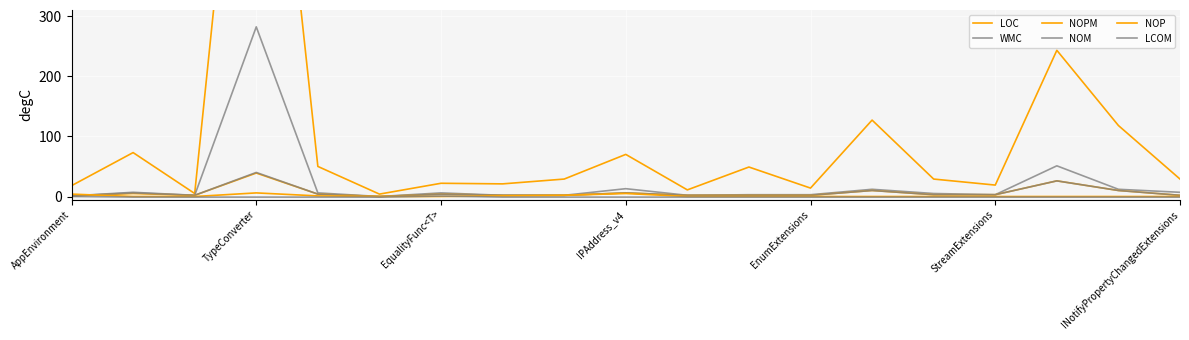

Reading right to left, what are all the values shown in this chart?

LOC: 29.0	118.0	243.0	19.0	29.0	127.0	14.0	49.0	11.0	70.0	29.0	21.0	22.0	4.0	50.0	1000.0	5.0	73.0	18.0
WMC: 7.0	12.0	51.0	3.0	5.0	12.0	3.0	3.0	2.0	13.0	2.0	2.0	6.0	0.0	6.0	282.0	2.0	7.0	1.0
NOPM: 2.0	10.0	26.0	3.0	3.0	10.0	2.0	2.0	2.0	6.0	2.0	2.0	4.0	0.0	4.0	39.0	2.0	5.0	1.0
NOM: 2.0	10.0	26.0	3.0	3.0	10.0	2.0	2.0	2.0	6.0	2.0	2.0	4.0	0.0	4.0	40.0	2.0	6.0	1.0
NOP: 0.0	0.0	0.0	0.0	0.0	0.0	0.0	0.0	0.0	5.0	2.0	1.0	0.0	0.0	1.0	6.0	0.0	0.0	4.0
LCOM: -1.0	-1.0	-1.0	-1.0	-1.0	-1.0	-1.0	-1.0	-1.0	-1.0	-1.0	-1.0	0.8	-1.0	-1.0	-1.0	-1.0	-1.0	0.0